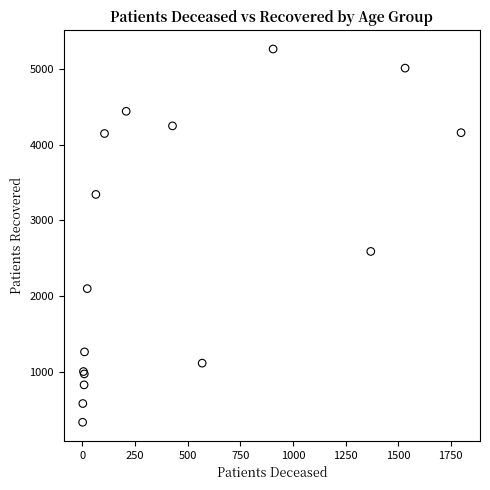

What Y value in the scatter plot is closest to 2798?

2589